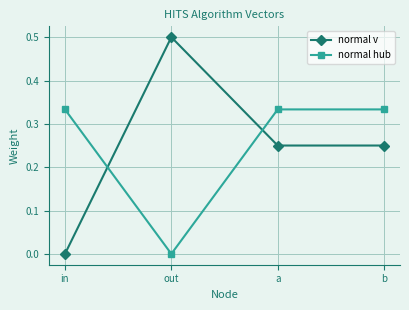

The normal hub series shows 0.1 at in. True or false?

False